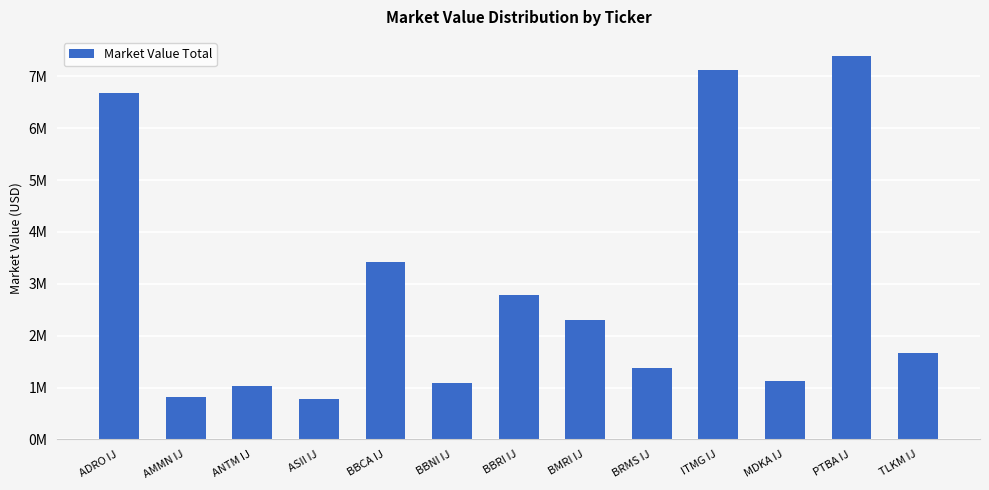

At which label does the data first exceed 1659169?

ADRO IJ